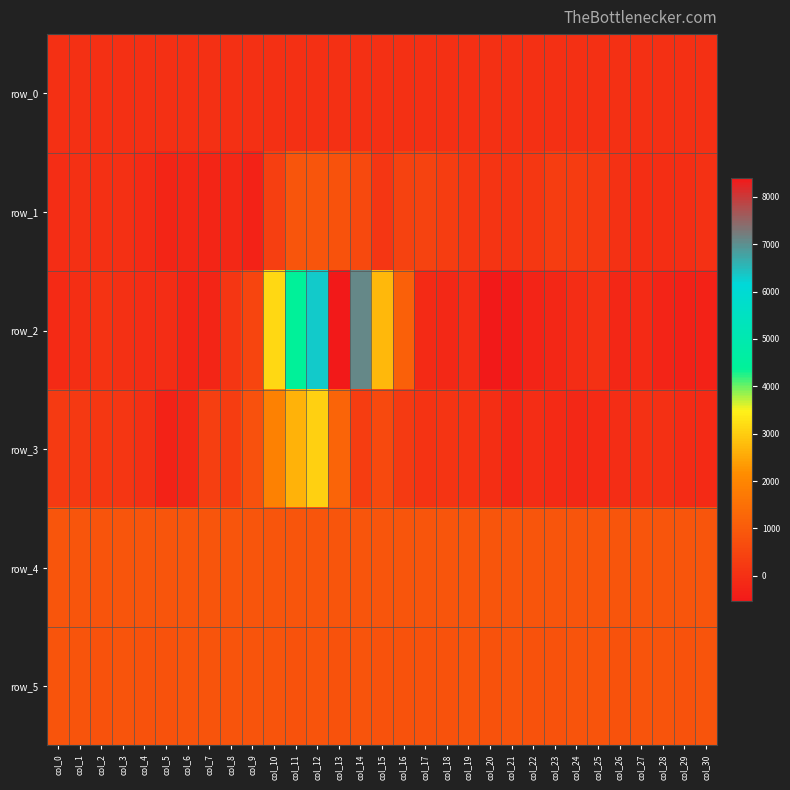

What is the difference between the second highest and minimum values in the row_4 series?

16.0